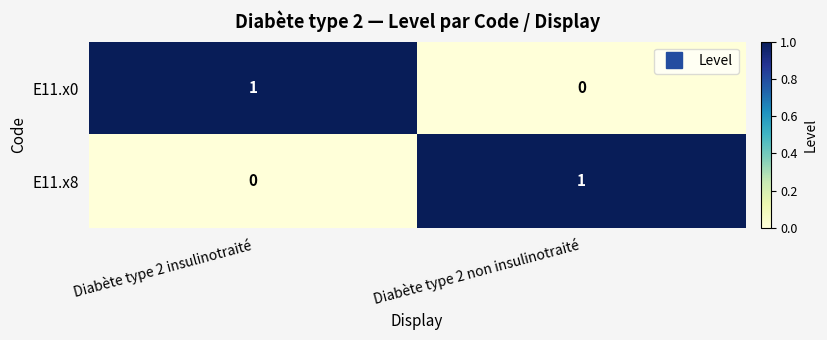

The E11.x8 series shows 0 at Diabète type 2 non insulinotraité. True or false?

False